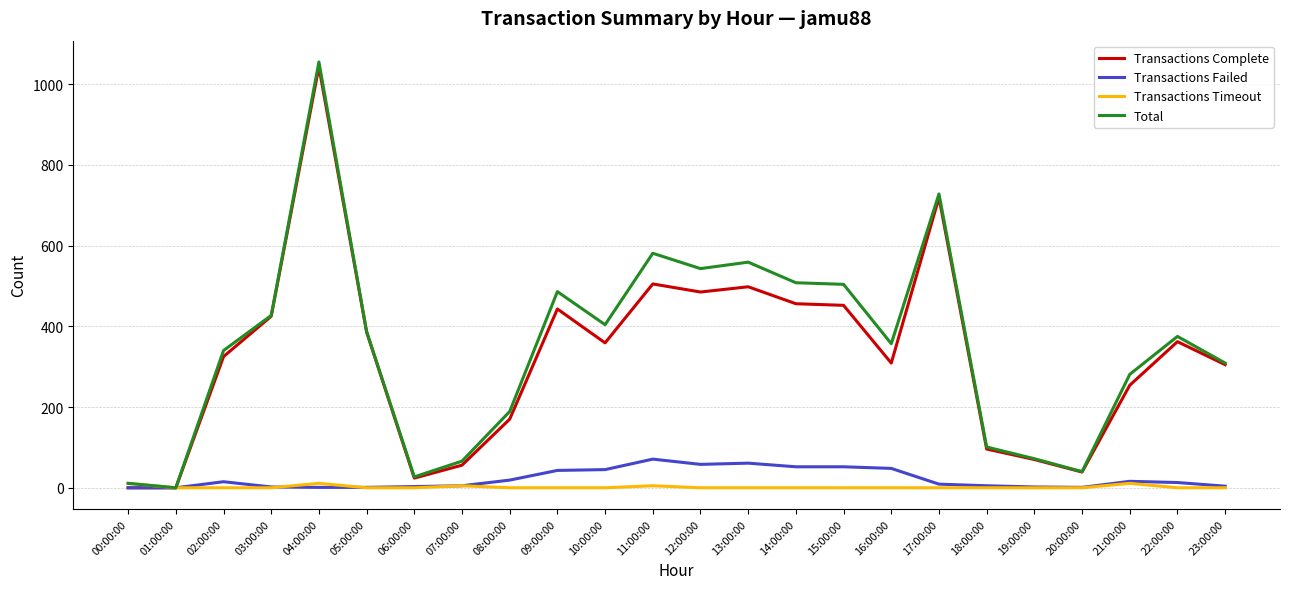

Between 01:00:00 and 04:00:00, which series saw the biggest shift?

Total